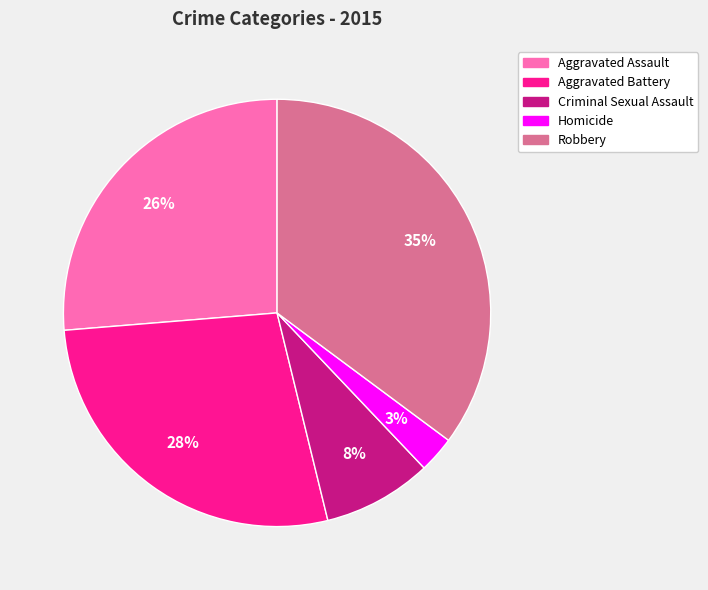

Which slice is the largest?

Robbery